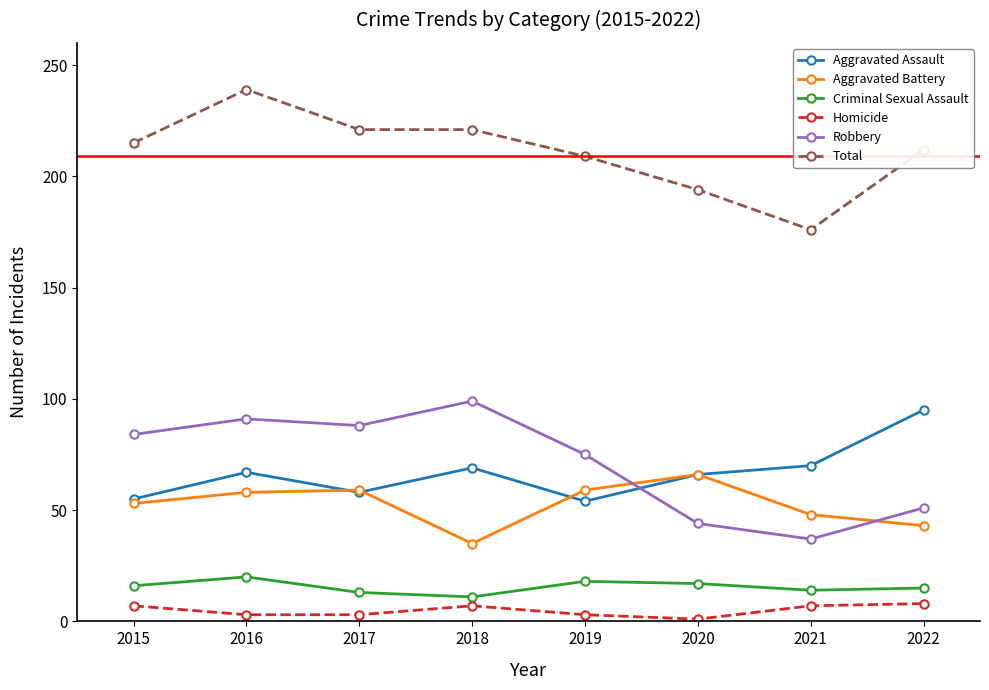

Is it true that Robbery equals 7 at 2020?

False